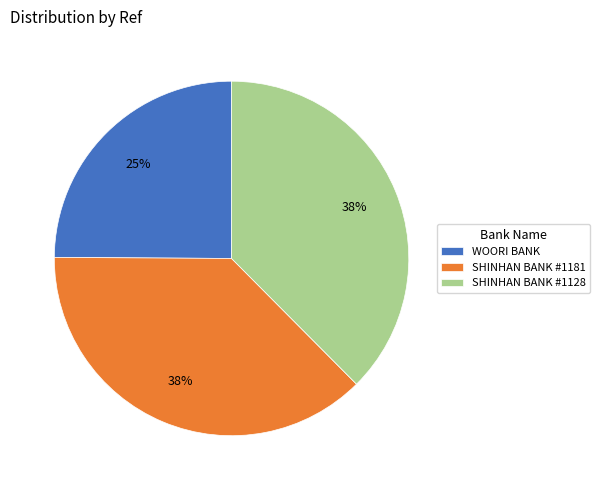

To the nearest percent, what is the combined percentage of SHINHAN BANK #1128 and SHINHAN BANK #1181?

75%